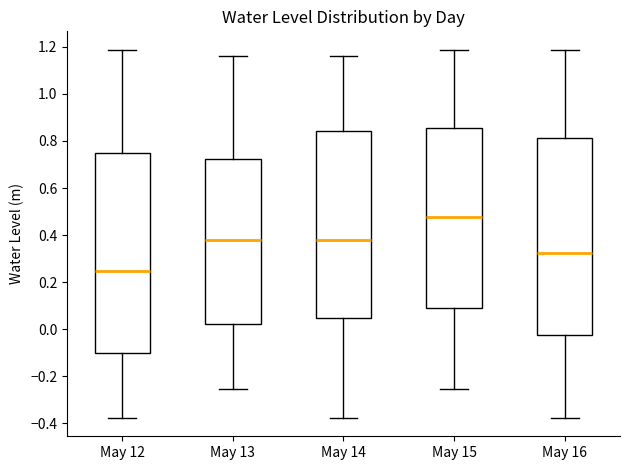

Where does the median line of the box for May 15 sit on the y-axis? The values are not printed on the chart, so give them approximately, as read against the axis.

0.48